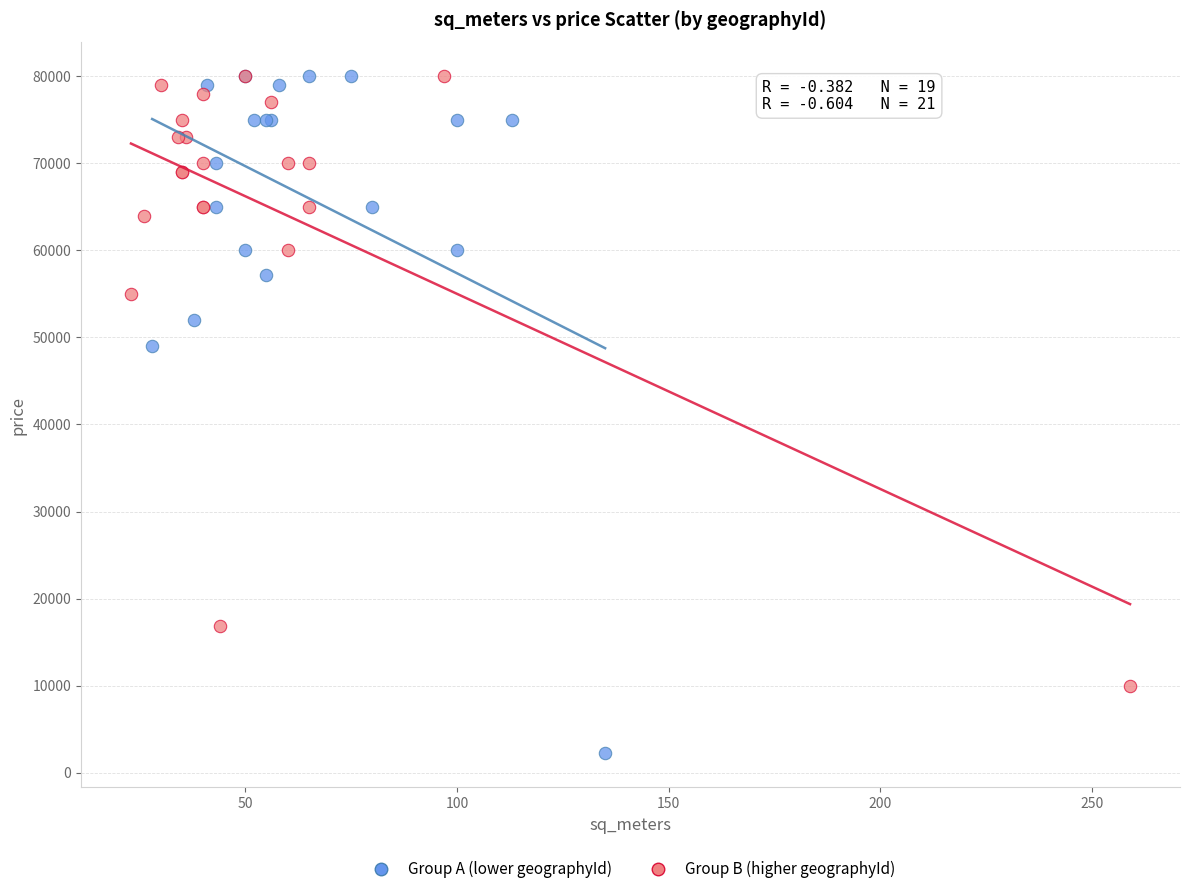

Which series reaches the minimum Y coordinate?

Group A (lower geographyId)